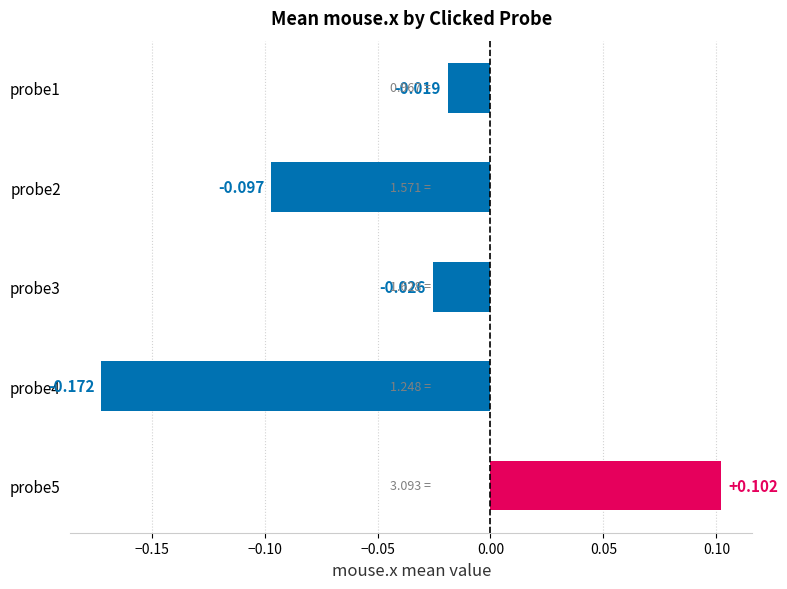

Are the bars horizontal?

Yes